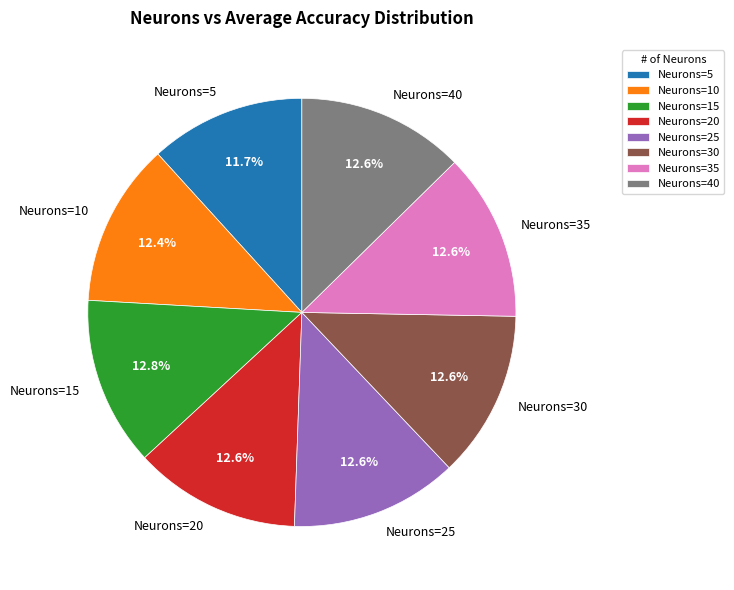

Does Neurons=15 account for over 50% of the chart?

No